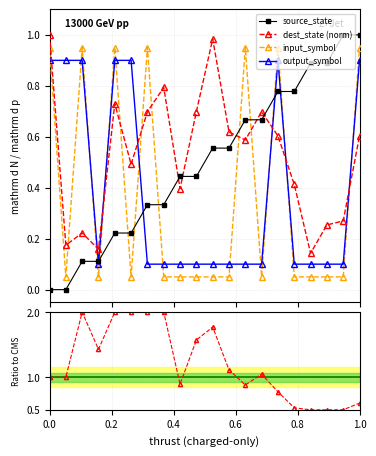

True or false: dest_state (norm) has more than 2 points higher than both neighbors.

True